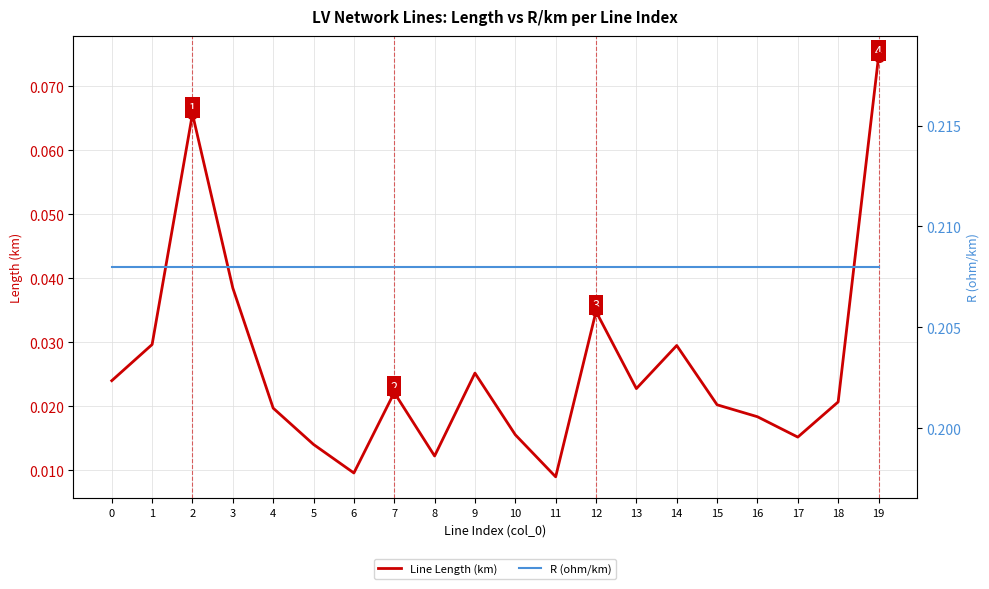

The value of R (ohm/km) at 3 is 0.2. True or false?

True